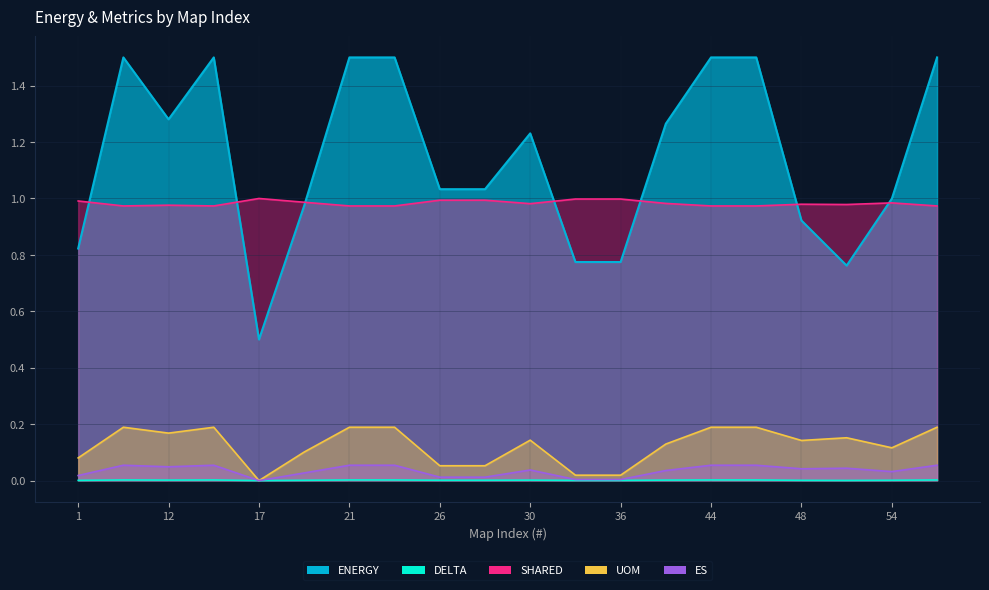

Rank the series at 54 from lowest to highest value.

DELTA, ES, UOM, SHARED, ENERGY